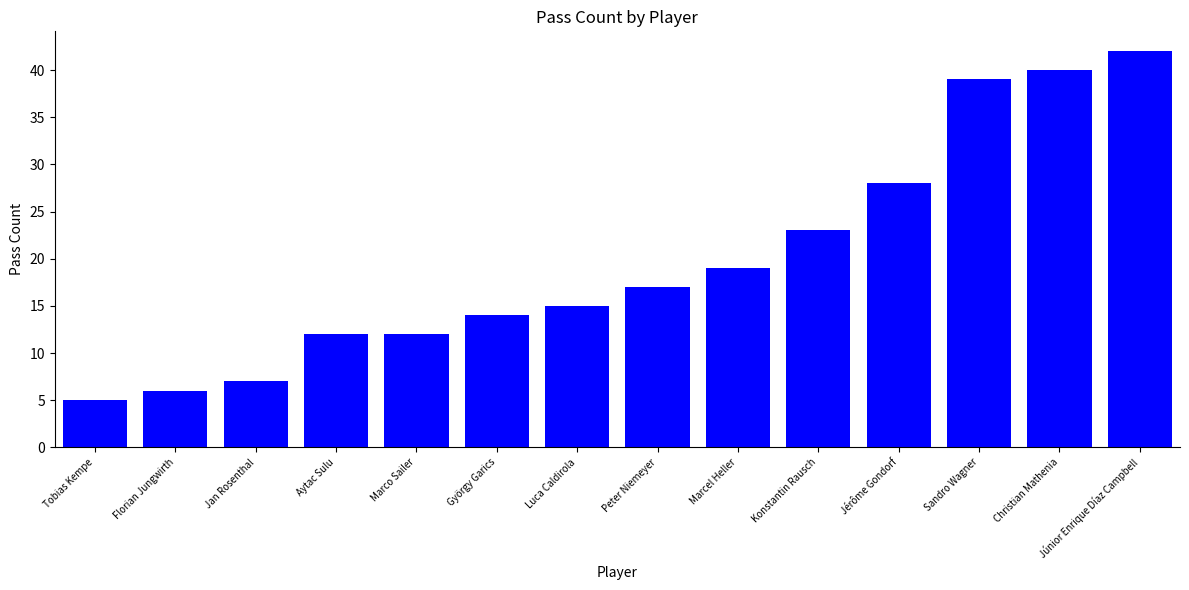

Count the number of categories in the chart.

14